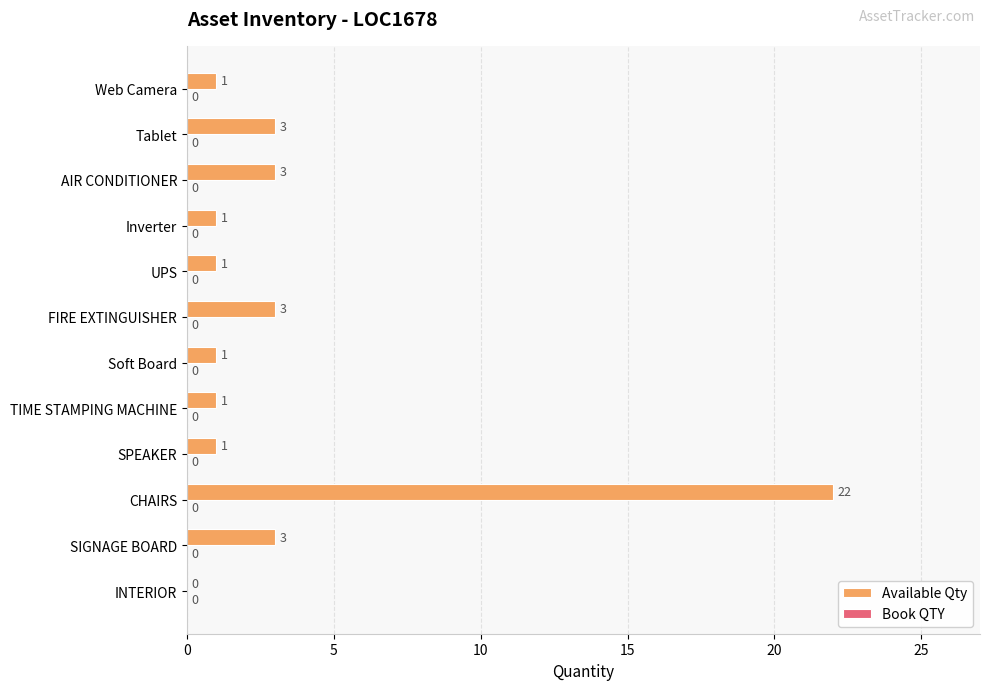

What is the sum of all values?

40